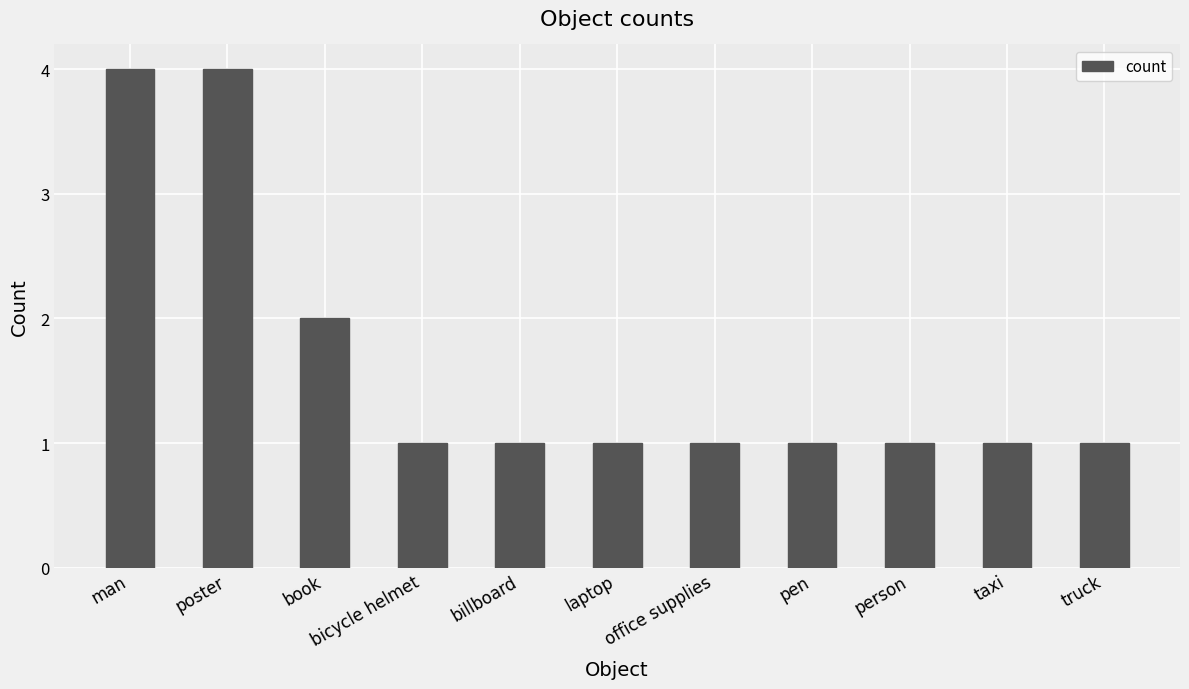

What is the maximum value shown in the chart?

4